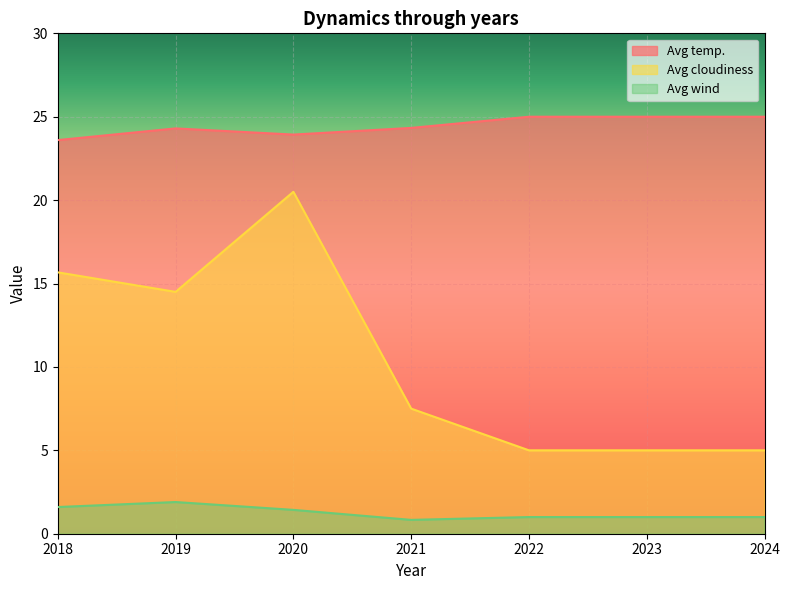

What is the difference between the maximum and minimum values in the Avg temp. series?

1.4